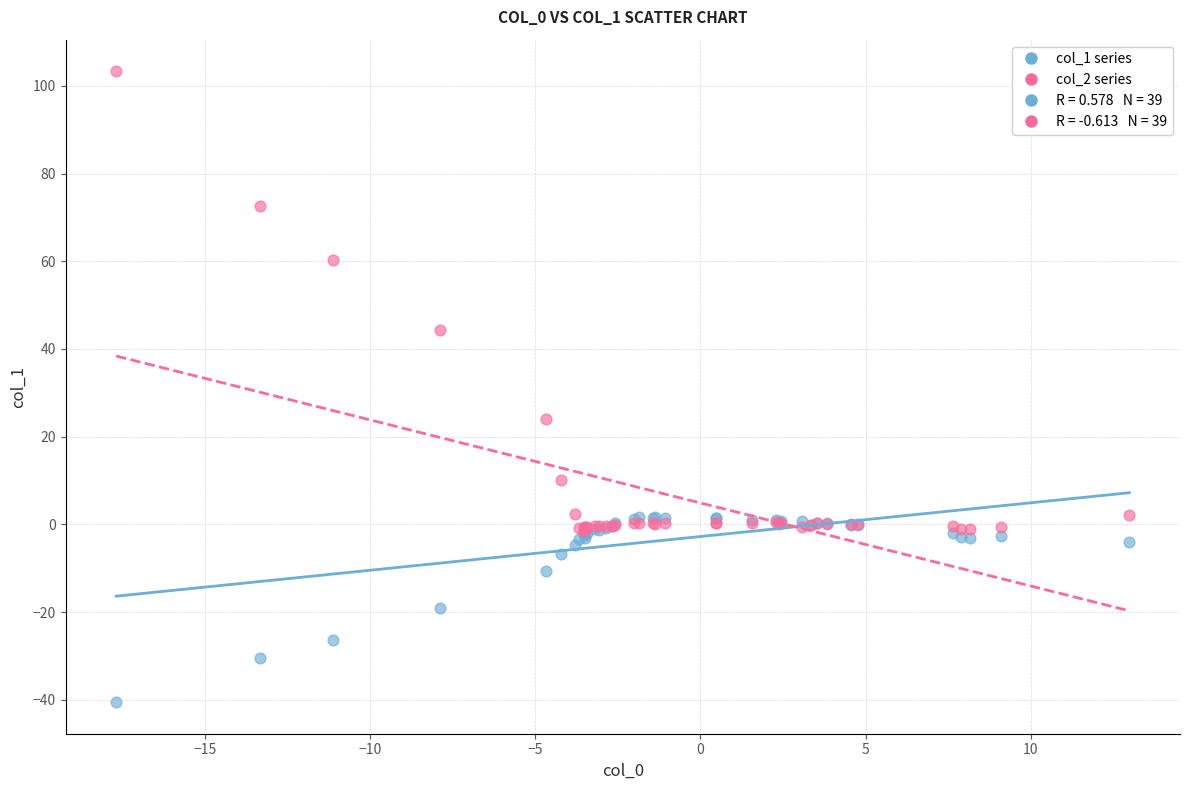

Across all series, what Y value is closest to 31?

23.9